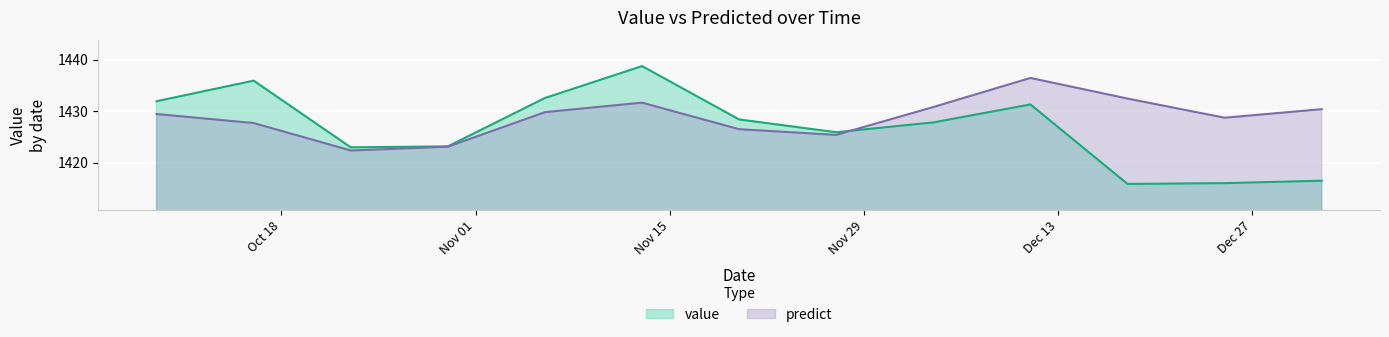

What is the difference between the highest and lowest values at 2016-11-27?

0.5